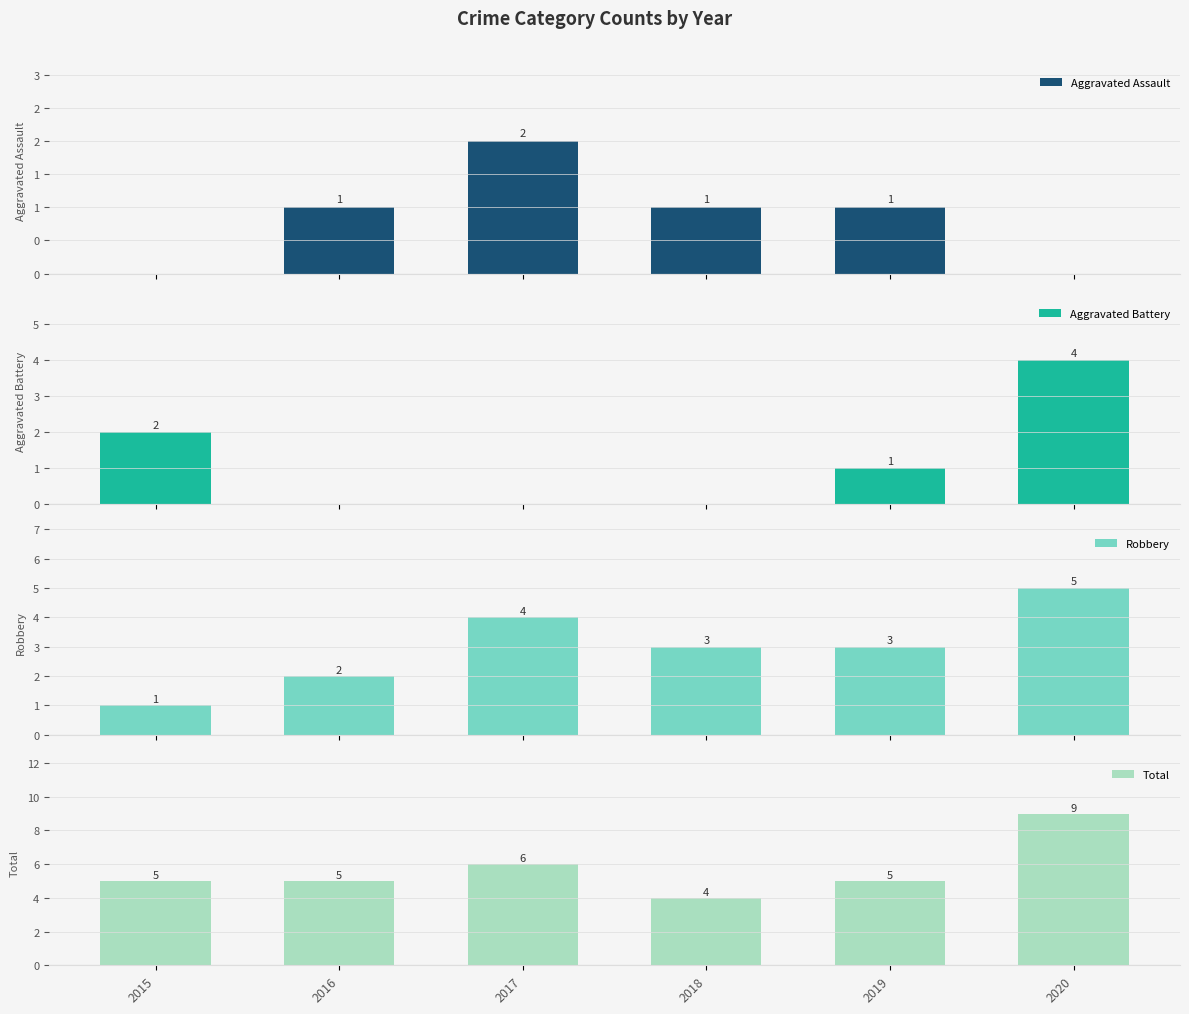

Which series has the widest spread of values?

Total